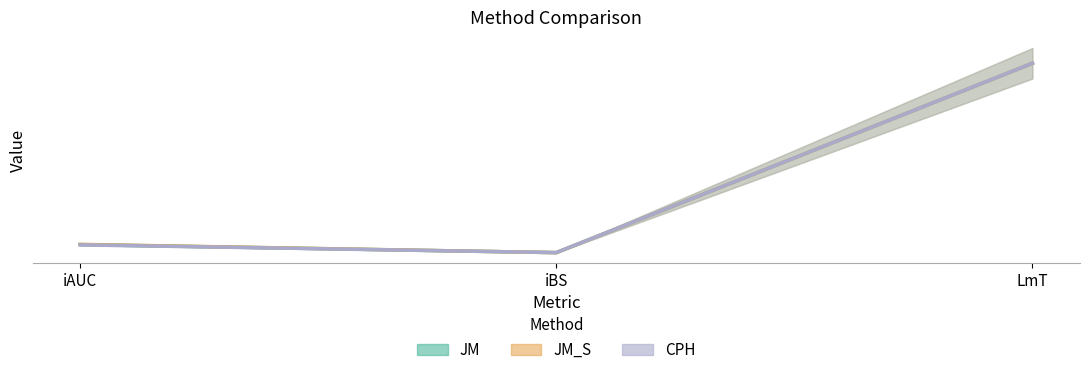

Which category has the lowest value in the JM series?

iBS